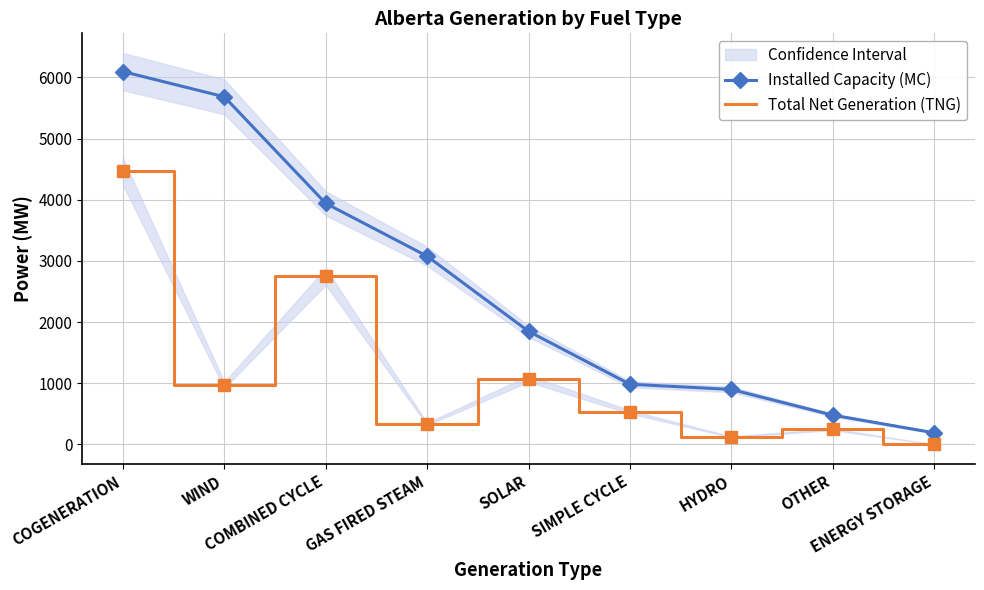

True or false: Total Net Generation (TNG) and Installed Capacity (MC) intersect in this chart.

False